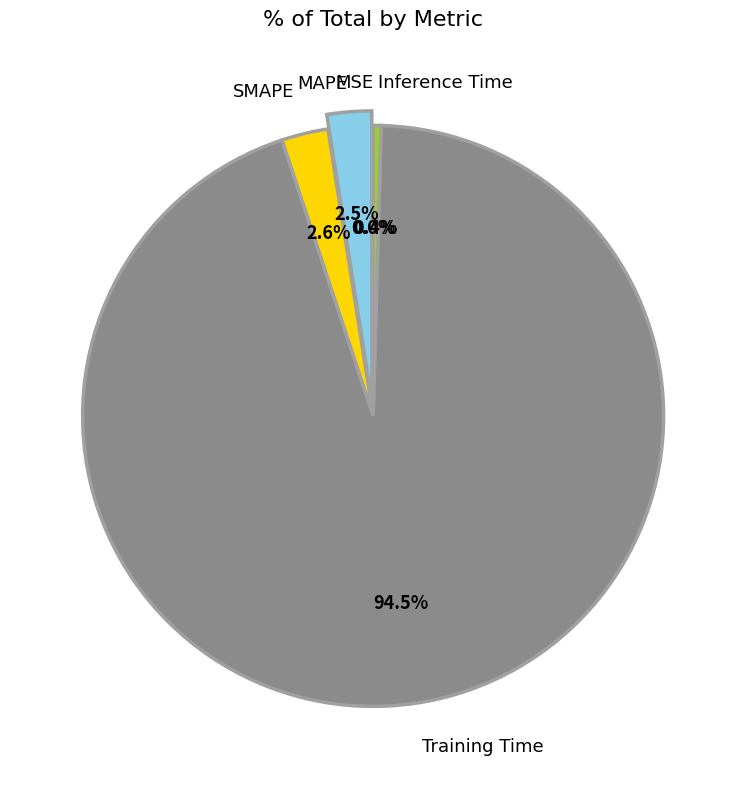

Is there any slice that represents more than half of the pie?

Yes